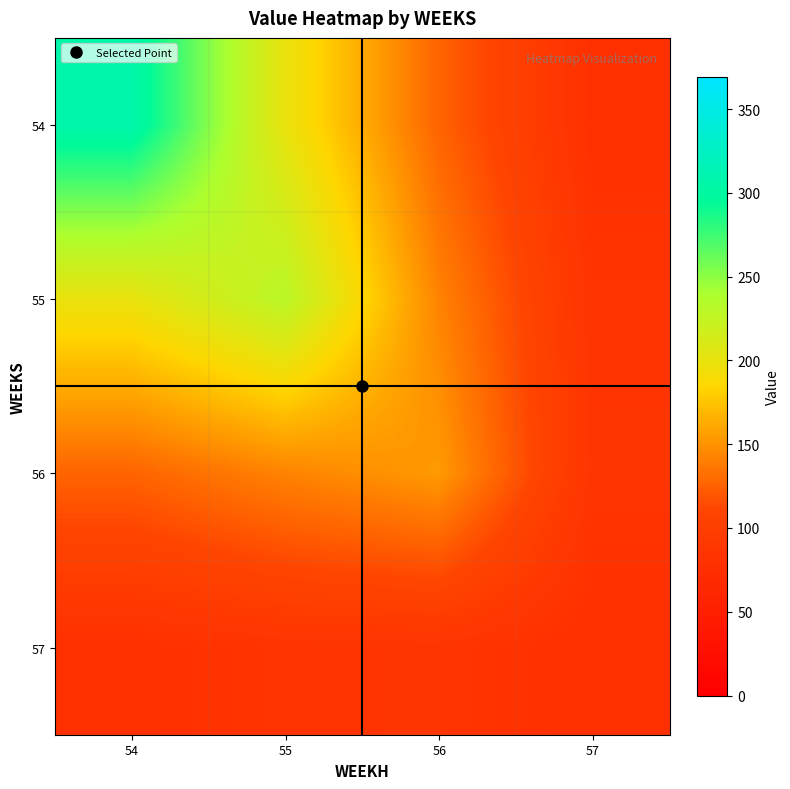

Which category has the lowest value across all series?

57